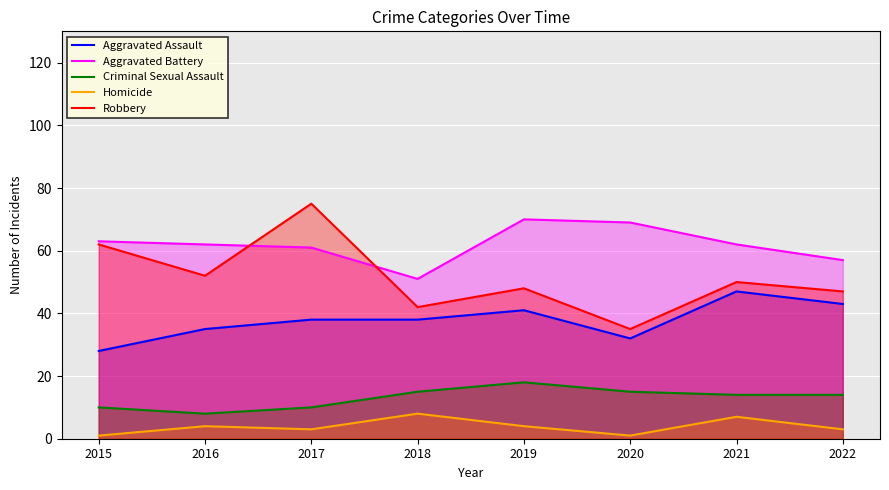

What is the average value of the Aggravated Battery series?

62